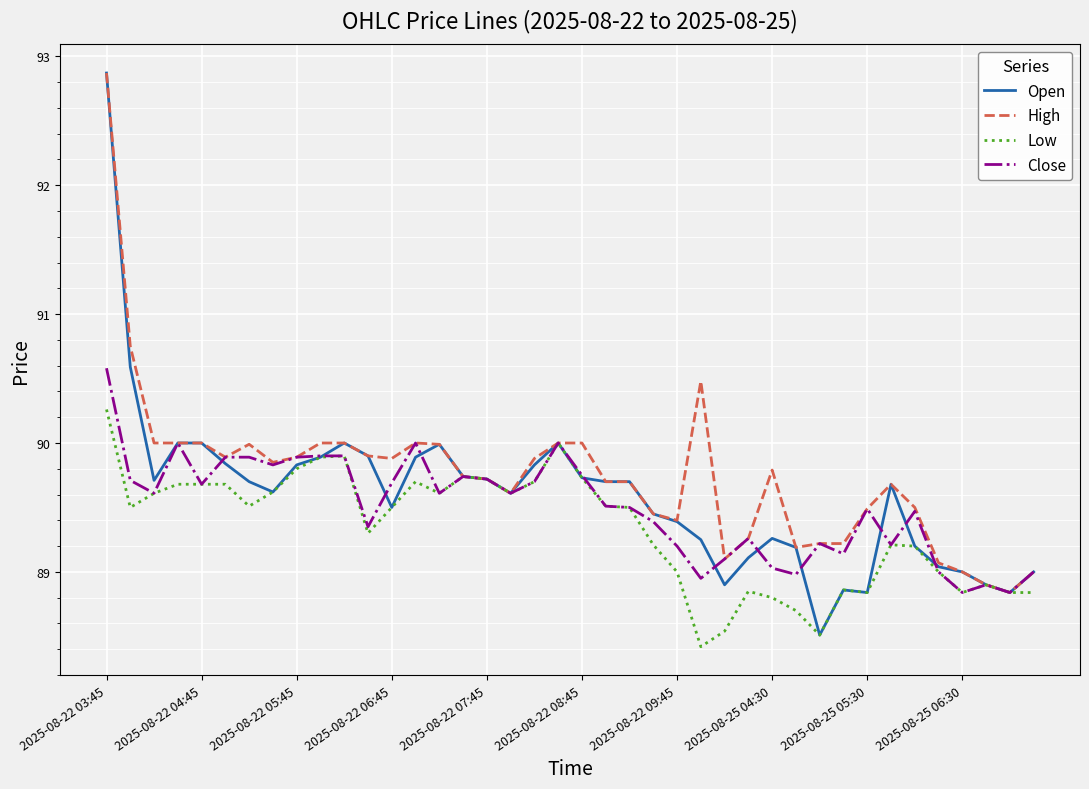

Does the chart have visible grid lines?

Yes